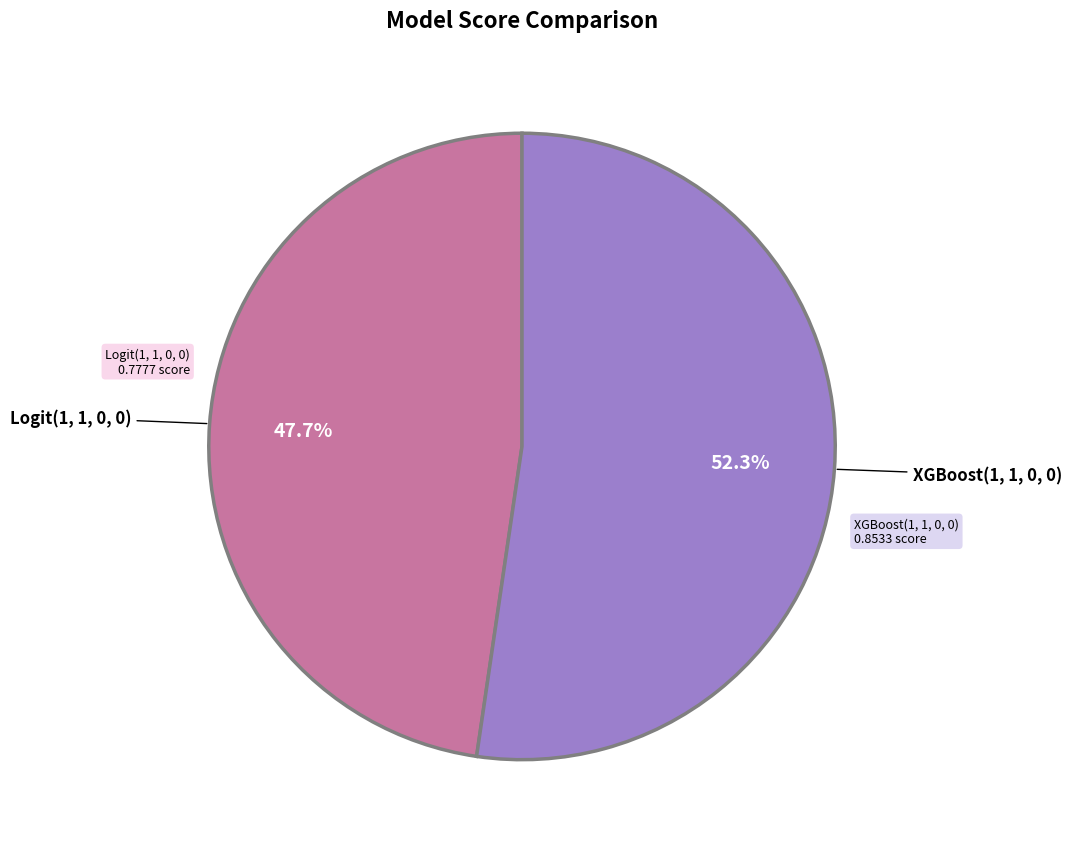

Is there a majority slice in this chart?

Yes